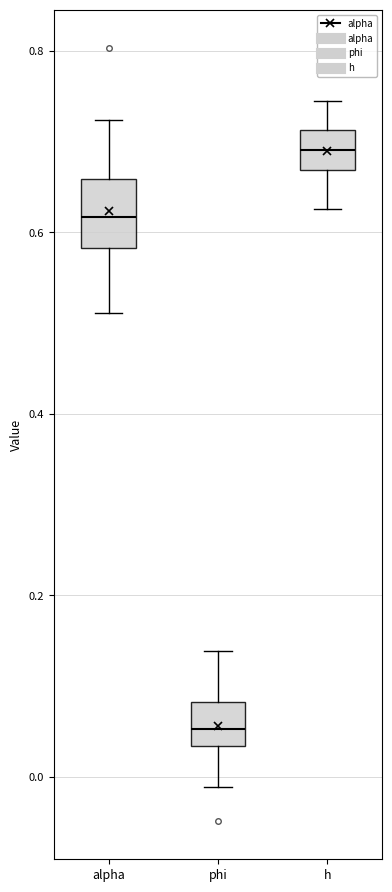

Reading left to right, transcribe this box plot: for each box, give where its median line is, the range the box spans, and where its two whiskers end, as read against the y-axis. The values are not printed on the chart, so give them approximately, as read against the axis.

alpha: median 0.62, box 0.58 to 0.66, whiskers 0.52 to 0.72
phi: median 0.06, box 0.04 to 0.08, whiskers -0.02 to 0.14
h: median 0.70, box 0.66 to 0.72, whiskers 0.62 to 0.74